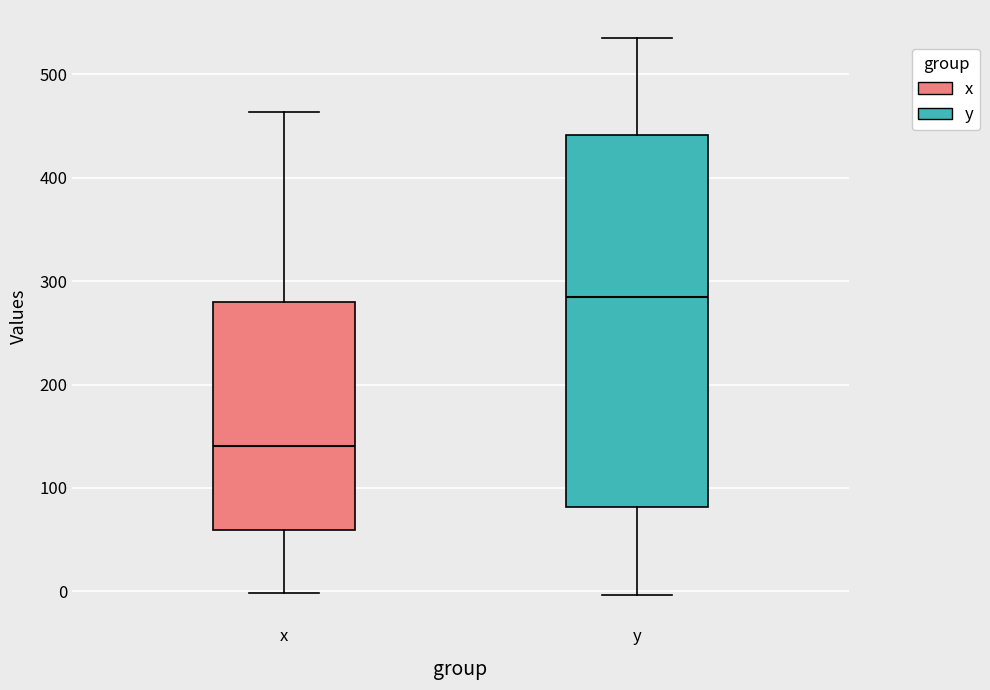

Reading left to right, read every box against the y-axis: the position of its median line, the range the box covers, and the ends of its whiskers. The values are not printed on the chart, so give them approximately, as read against the axis.

x: median 140, box 60 to 280, whiskers 0 to 460
y: median 280, box 80 to 440, whiskers 0 to 540